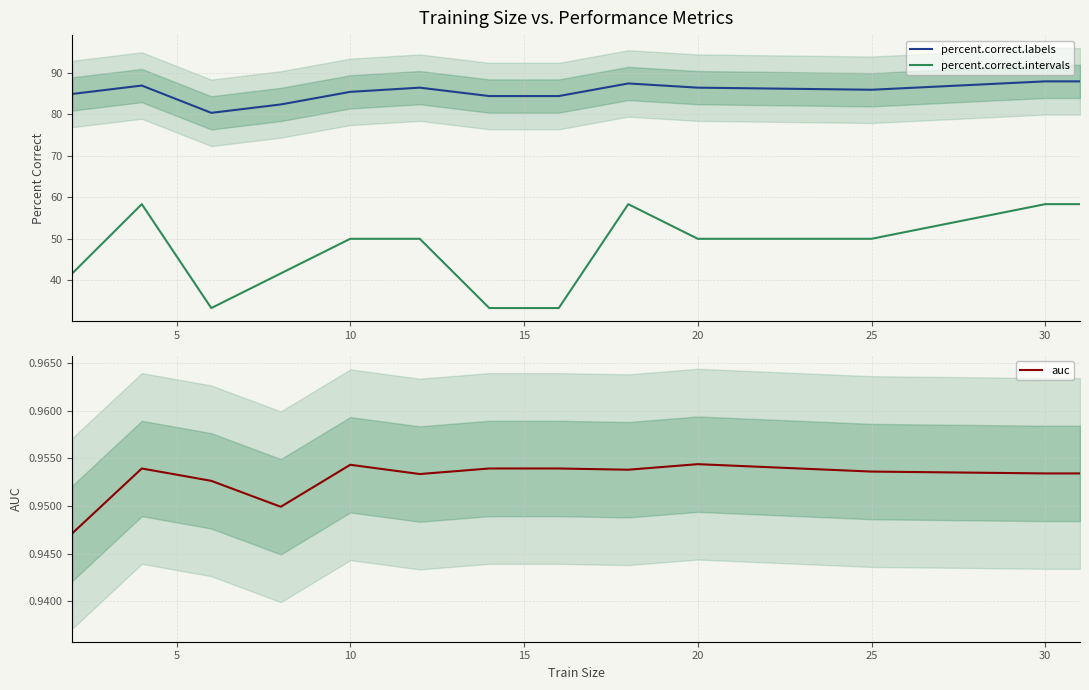

True or false: auc and percent.correct.labels intersect in this chart.

False